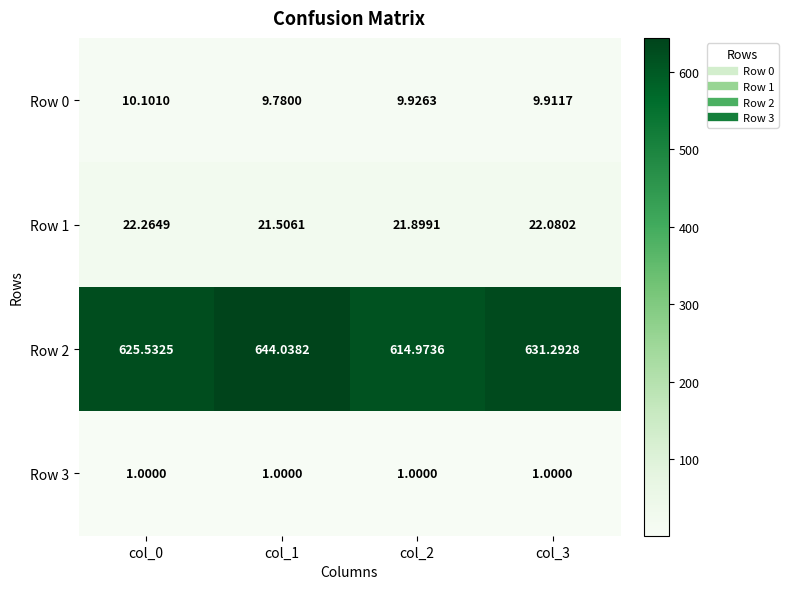

Which series has the widest spread of values?

Row 2